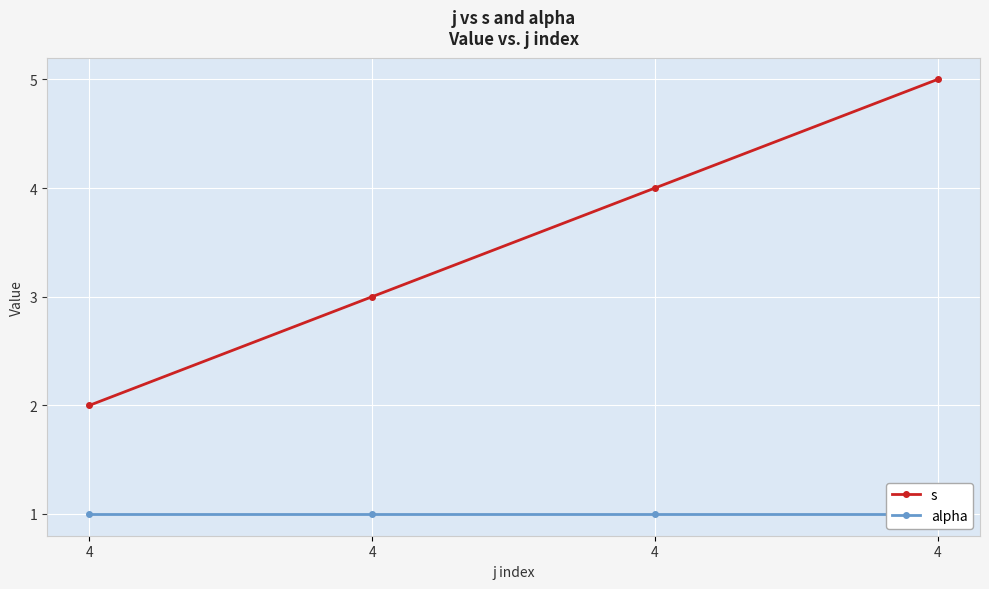

Which series changed the most between 4 and 4?

s